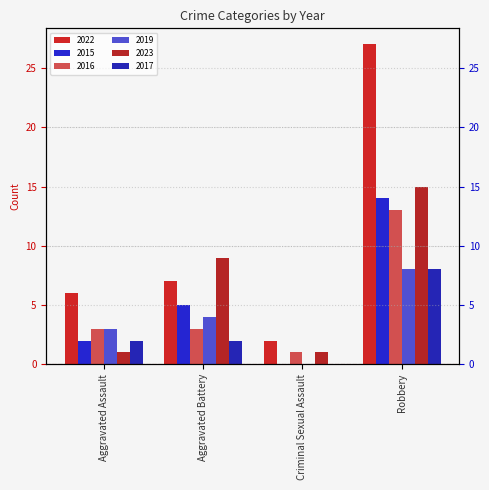

What is the total value across all series at Aggravated Battery?

30